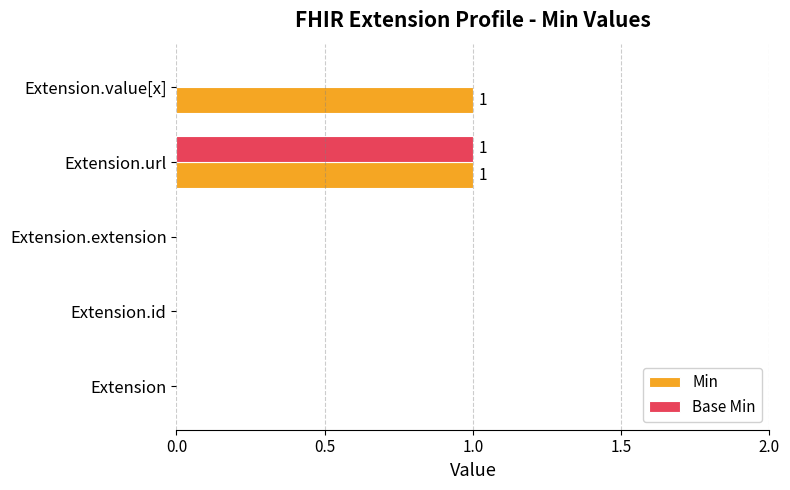

How many Min values are between 0 and 1?

5